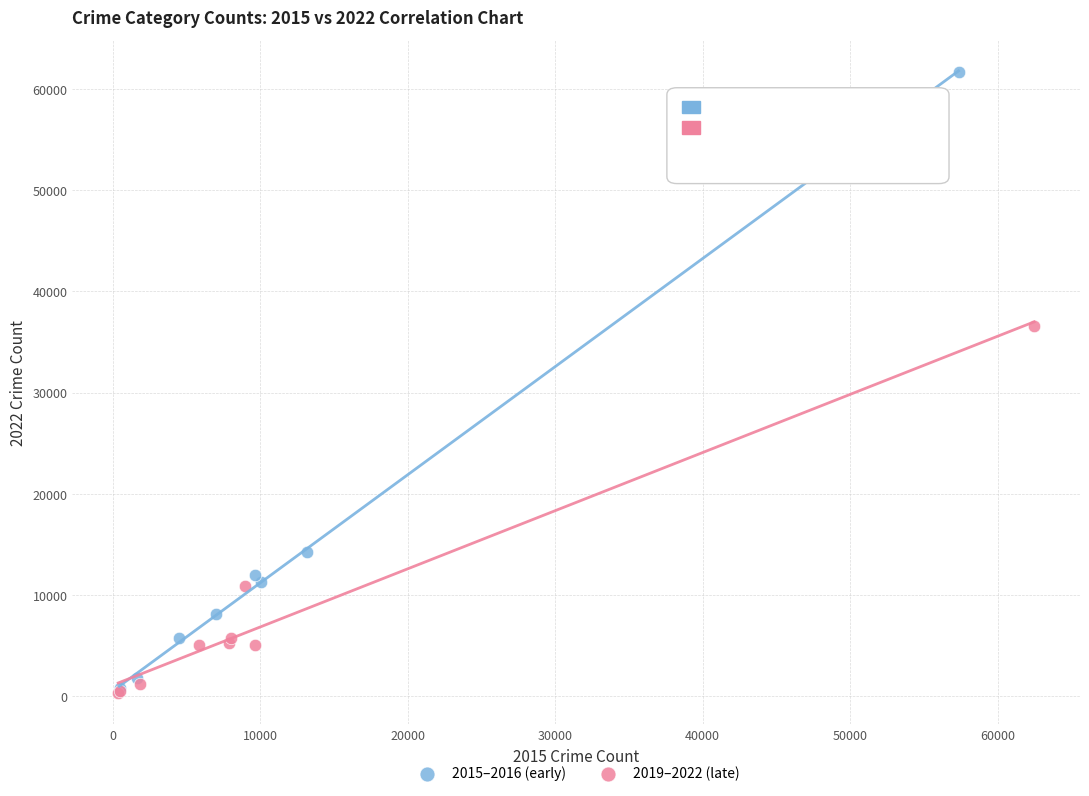

Which series contains the highest Y value?

2015–2016 (early)